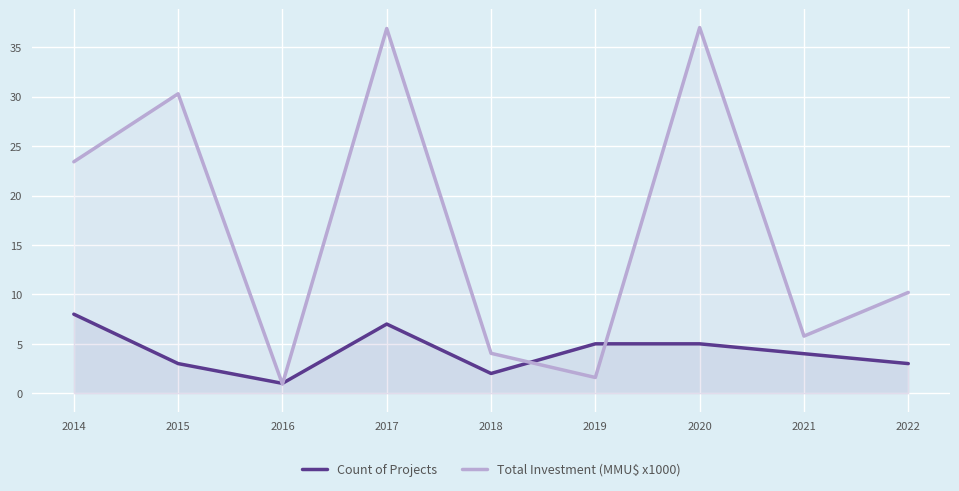

What are all the series names shown in the legend?

Count of Projects, Total Investment (MMU$ x1000)